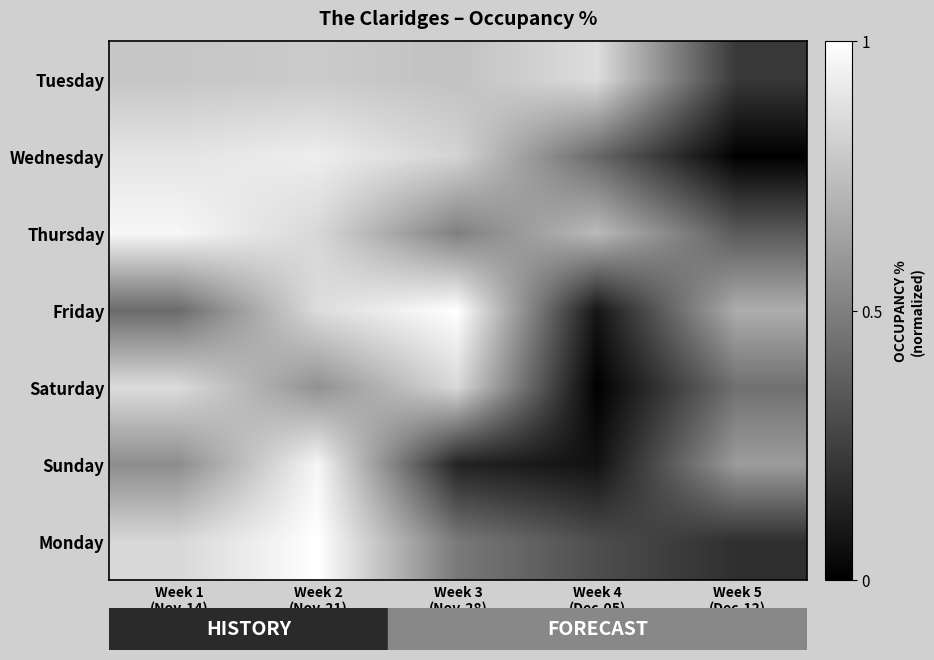

Rank the series at Week 1 (Nov-14) from lowest to highest value.

Friday, Sunday, Tuesday, Monday, Saturday, Wednesday, Thursday